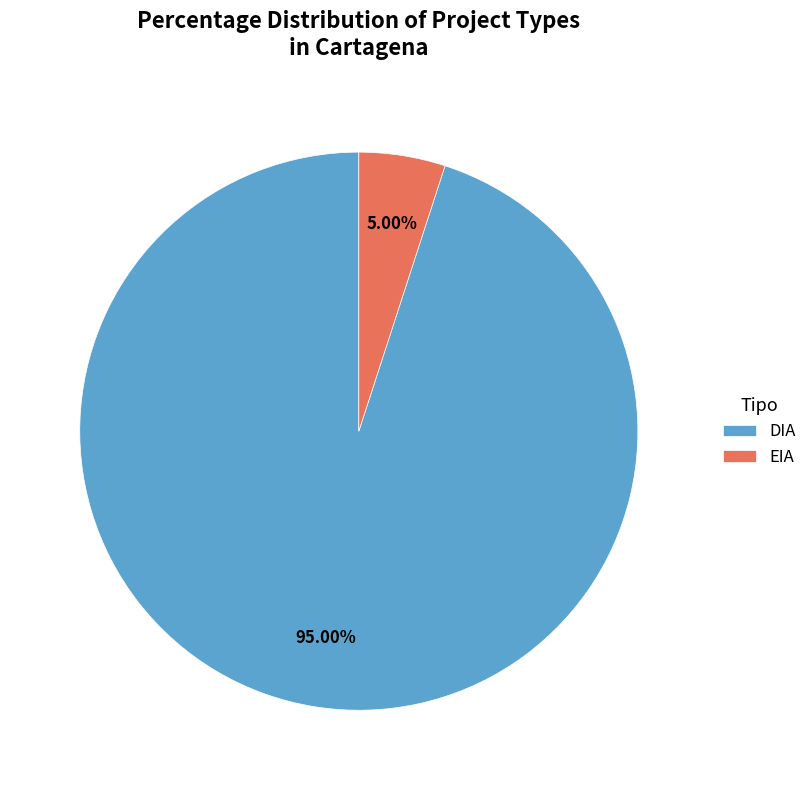

Is there a majority slice in this chart?

Yes